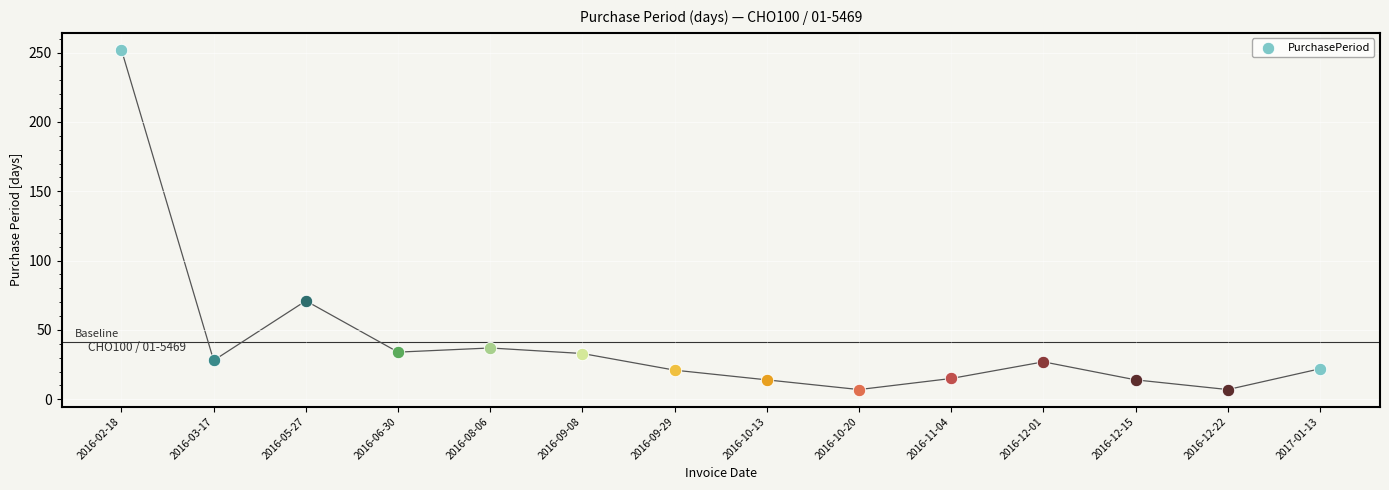

What is the ratio of the value at 2016-11-04 to the value at 2016-09-29?

0.7